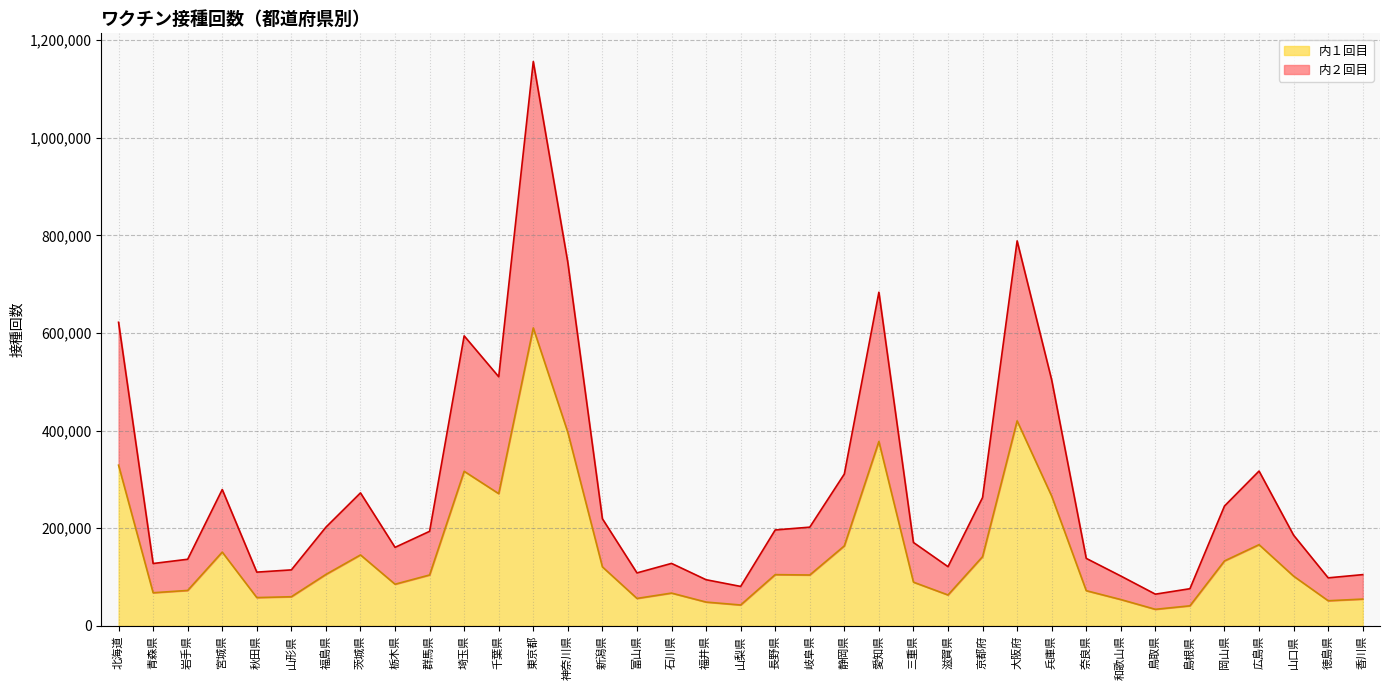

Is the value of 内２回目 at 三重県 greater than the value of 内１回目 at 兵庫県?

No